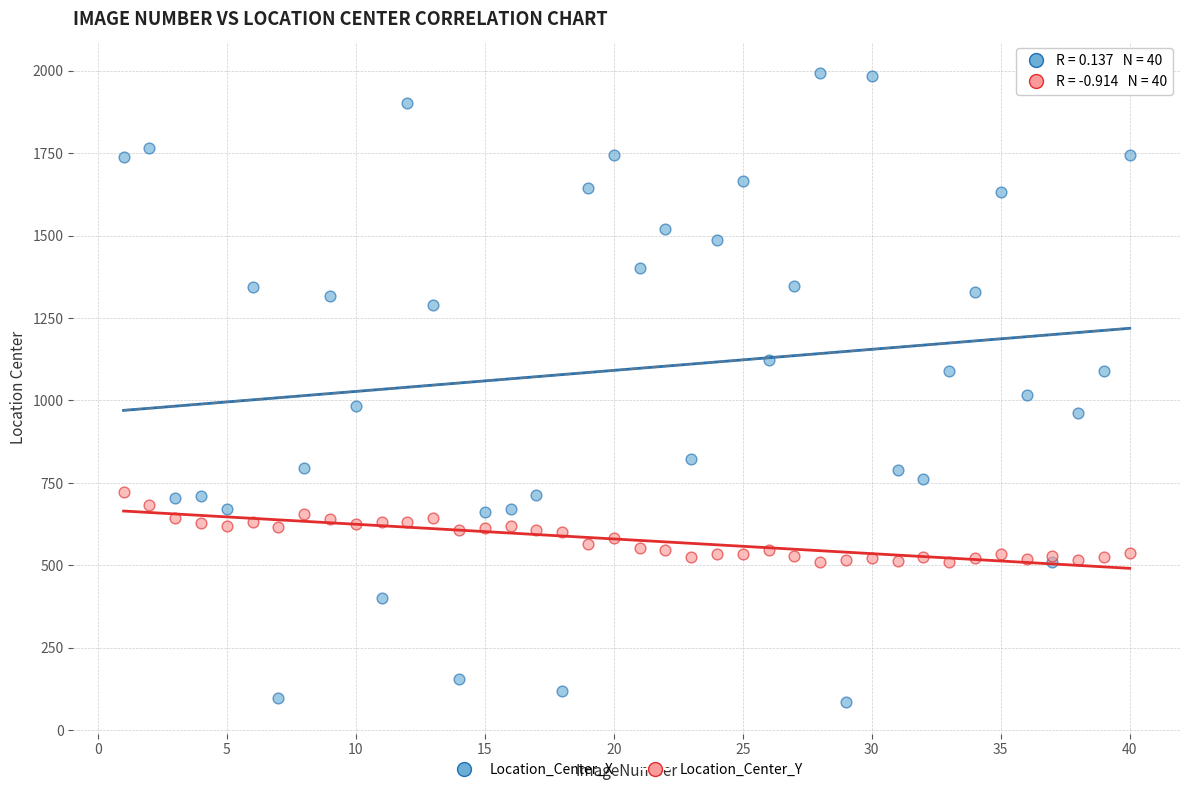

Which series has the widest spread of Y values?

Location_Center_X